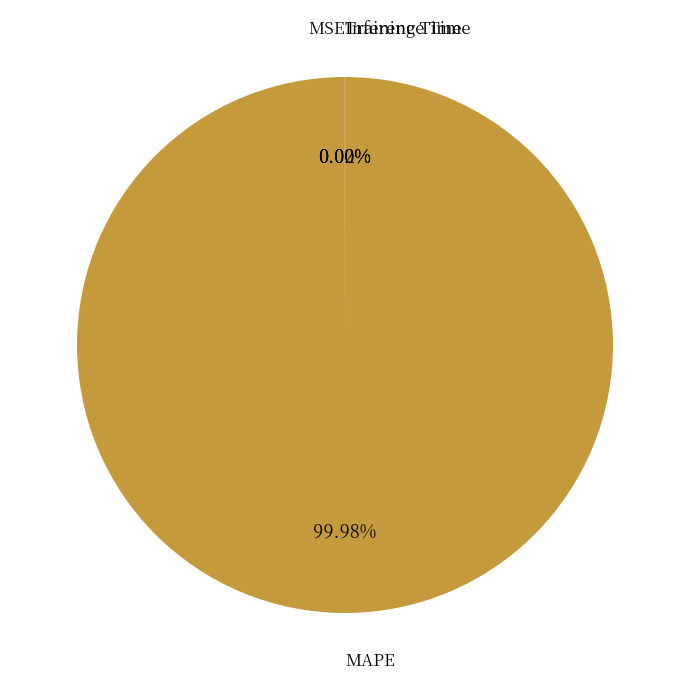

Which slice is the largest?

MAPE